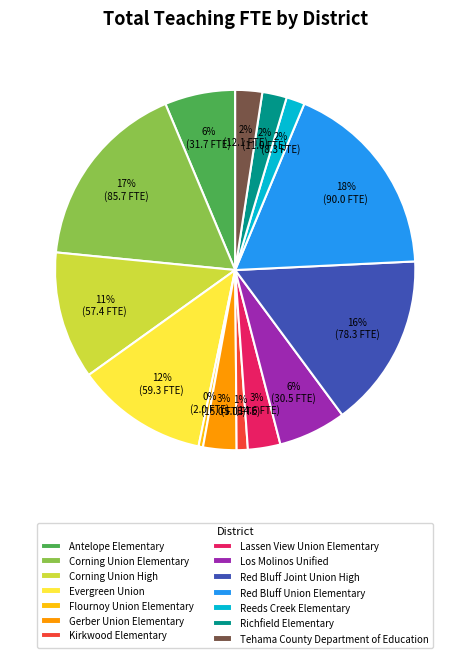

To the nearest percent, what is the difference between the largest and smallest slice percentages?

18%